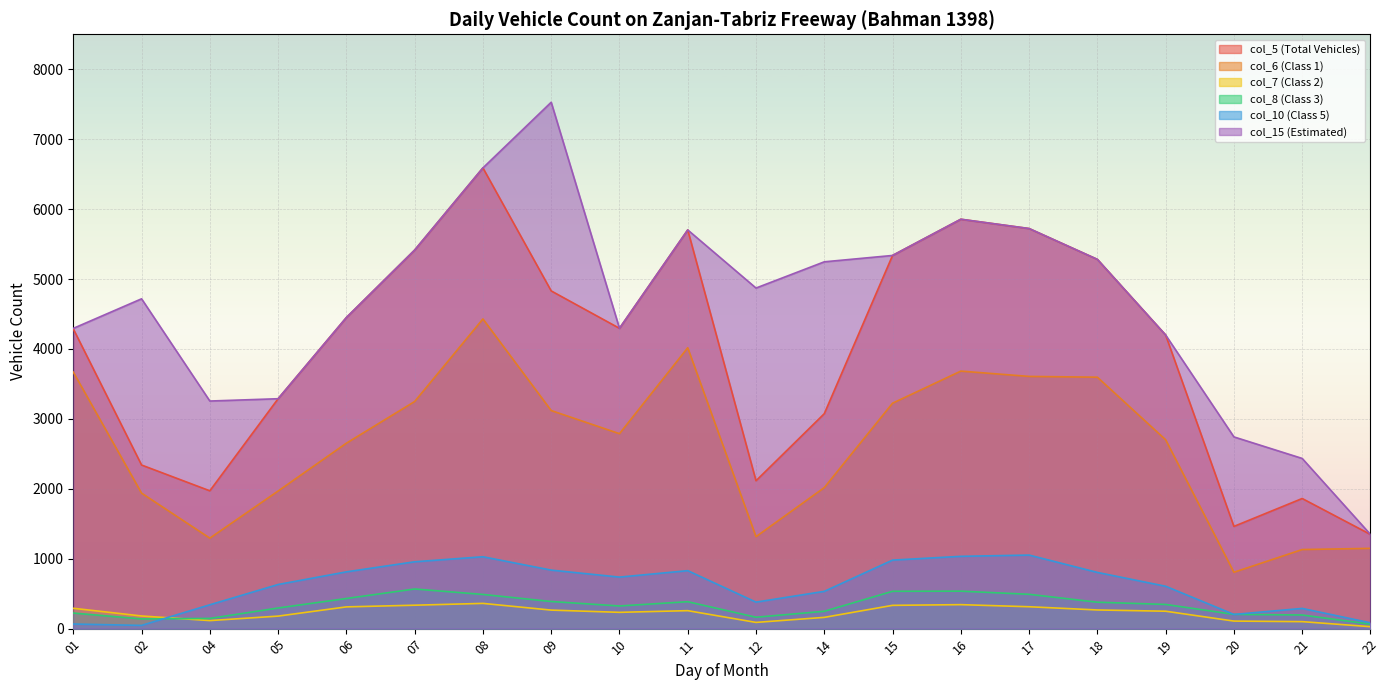

True or false: col_6 (Class 1) has a value of 1938 at 02.

True